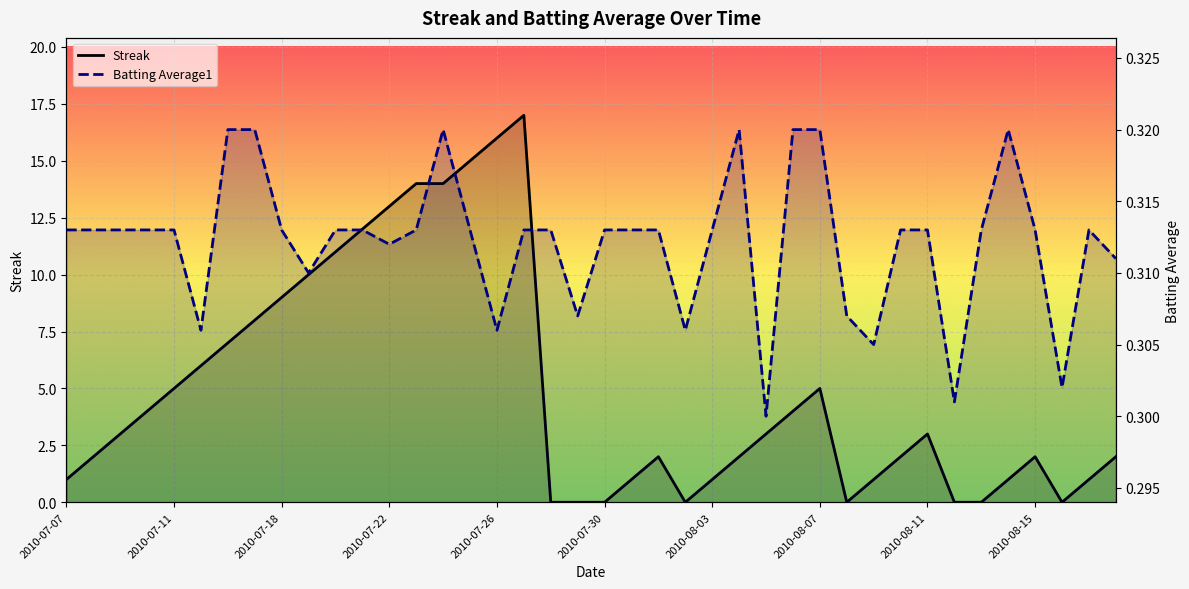

Reading right to left, extract all data points from this chart.

Streak: 2010-08-18=2.0	2010-08-17=1.0	2010-08-16=0.0	2010-08-15=2.0	2010-08-14=1.0	2010-08-13=0.0	2010-08-12=0.0	2010-08-11=3.0	2010-08-10=2.0	2010-08-09=1.0	2010-08-08=0.0	2010-08-07=5.0	2010-08-06=4.0	2010-08-05=3.0	2010-08-04=2.0	2010-08-03=1.0	2010-08-02=0.0	2010-08-01=2.0	2010-07-31=1.0	2010-07-30=0.0	2010-07-29=0.0	2010-07-28=0.0	2010-07-27=17.0	2010-07-26=16.0	2010-07-25=15.0	2010-07-24=14.0	2010-07-23=14.0	2010-07-22=13.0	2010-07-21=12.0	2010-07-20=11.0	2010-07-19=10.0	2010-07-18=9.0	2010-07-17=8.0	2010-07-16=7.0	2010-07-15=6.0	2010-07-11=5.0	2010-07-10=4.0	2010-07-09=3.0	2010-07-08=2.0	2010-07-07=1.0
Batting Average1: 2010-08-18=0.3	2010-08-17=0.3	2010-08-16=0.3	2010-08-15=0.3	2010-08-14=0.3	2010-08-13=0.3	2010-08-12=0.3	2010-08-11=0.3	2010-08-10=0.3	2010-08-09=0.3	2010-08-08=0.3	2010-08-07=0.3	2010-08-06=0.3	2010-08-05=0.3	2010-08-04=0.3	2010-08-03=0.3	2010-08-02=0.3	2010-08-01=0.3	2010-07-31=0.3	2010-07-30=0.3	2010-07-29=0.3	2010-07-28=0.3	2010-07-27=0.3	2010-07-26=0.3	2010-07-25=0.3	2010-07-24=0.3	2010-07-23=0.3	2010-07-22=0.3	2010-07-21=0.3	2010-07-20=0.3	2010-07-19=0.3	2010-07-18=0.3	2010-07-17=0.3	2010-07-16=0.3	2010-07-15=0.3	2010-07-11=0.3	2010-07-10=0.3	2010-07-09=0.3	2010-07-08=0.3	2010-07-07=0.3